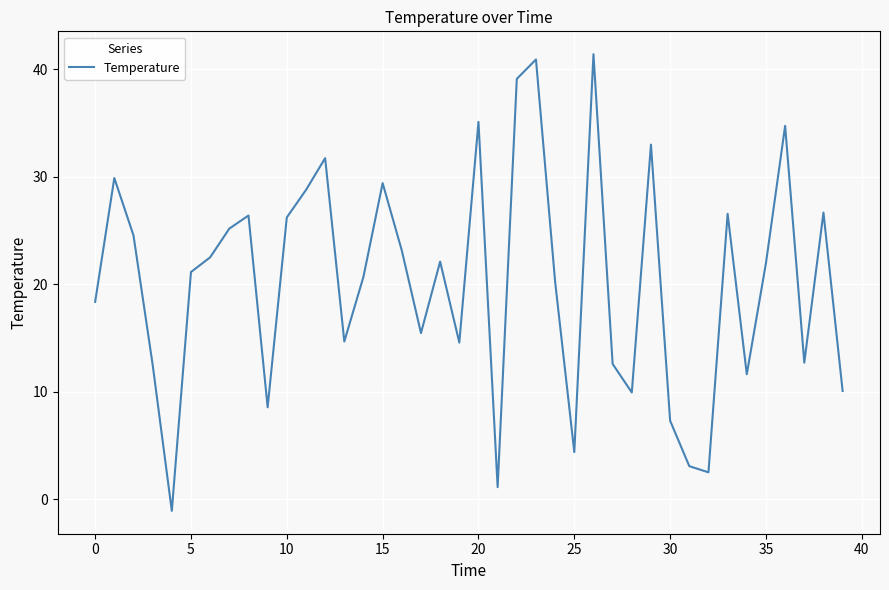

What is the smallest value displayed?

-1.1